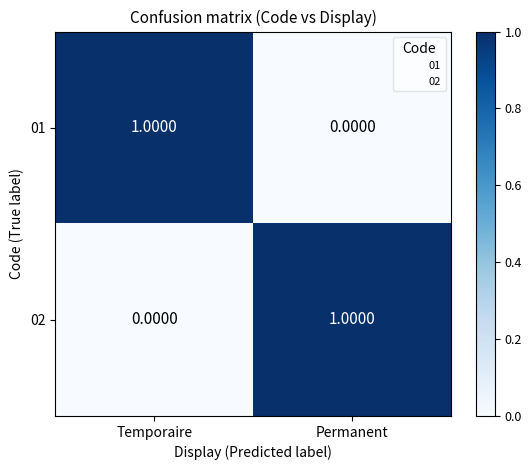

Rank the series at Temporaire from highest to lowest value.

01, 02